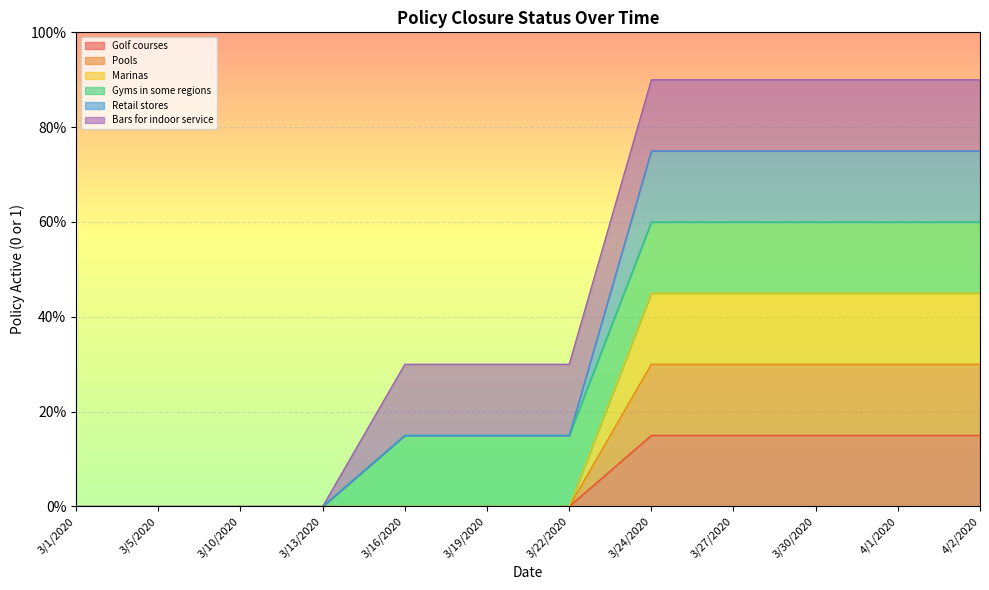

Which has a higher value, 3/30/2020 or 3/24/2020?

3/30/2020